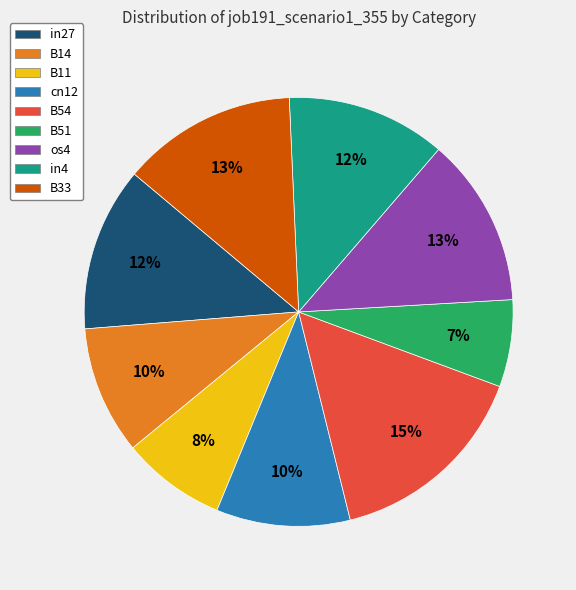

True or false: in27 accounts for 1% of the total.

False